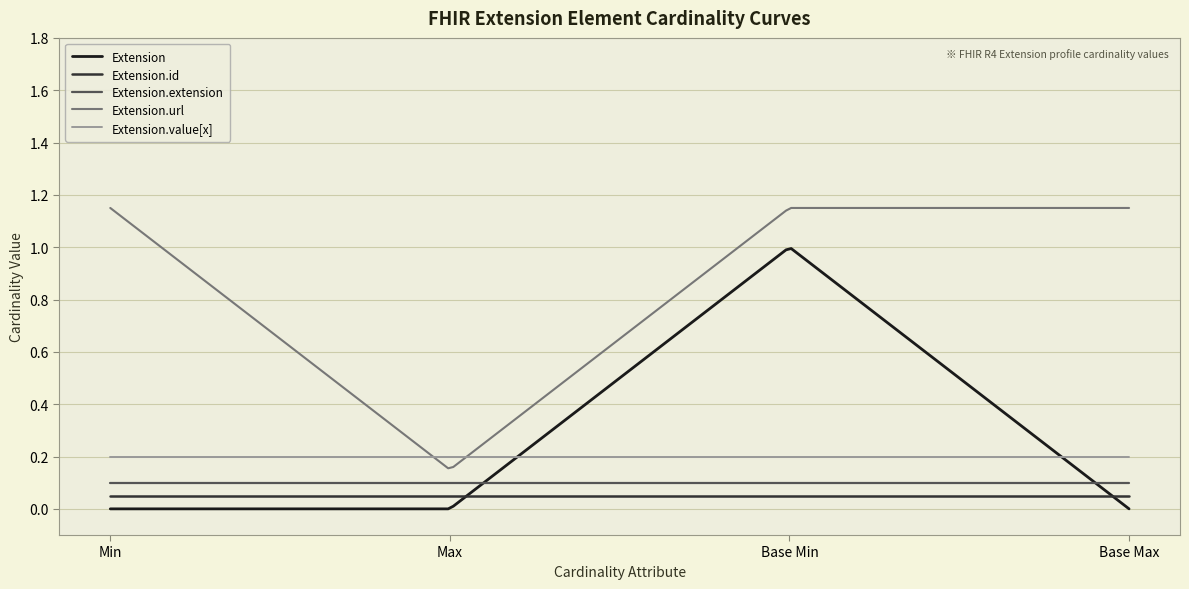

Which series has the largest total across all categories?

Extension.url